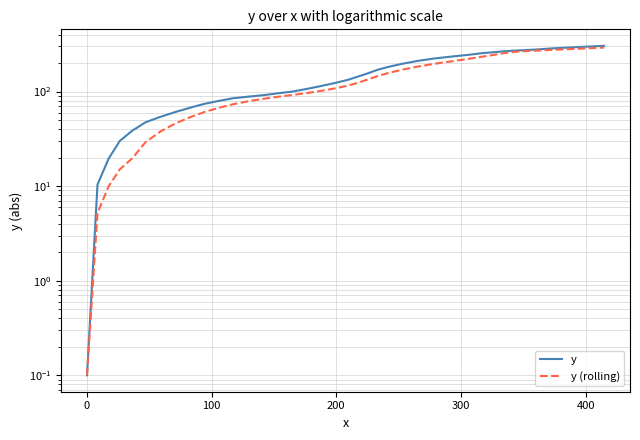

How many lines are shown in the chart?

2